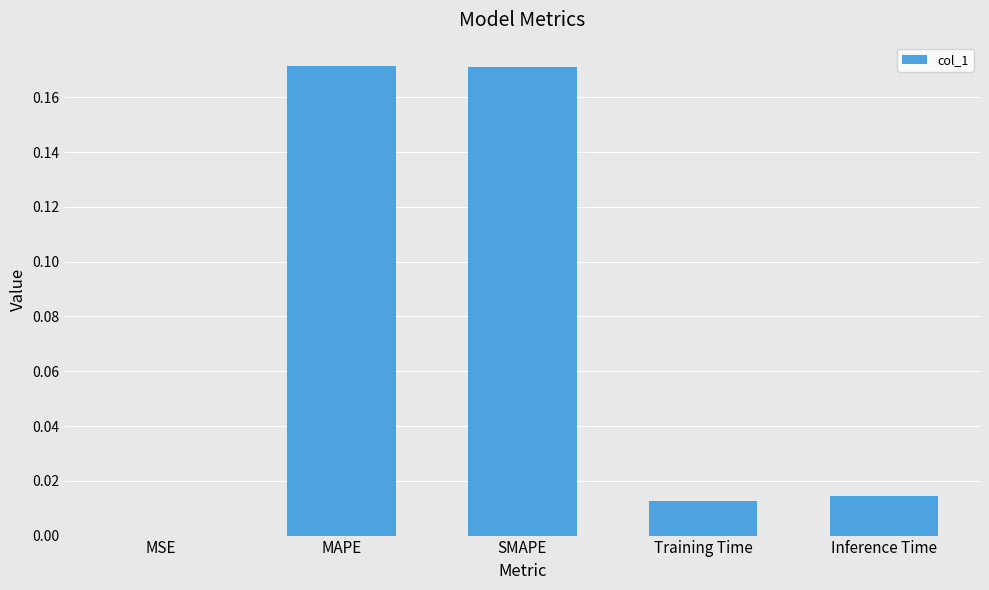

What is the change in value from MSE to SMAPE?

+0.2